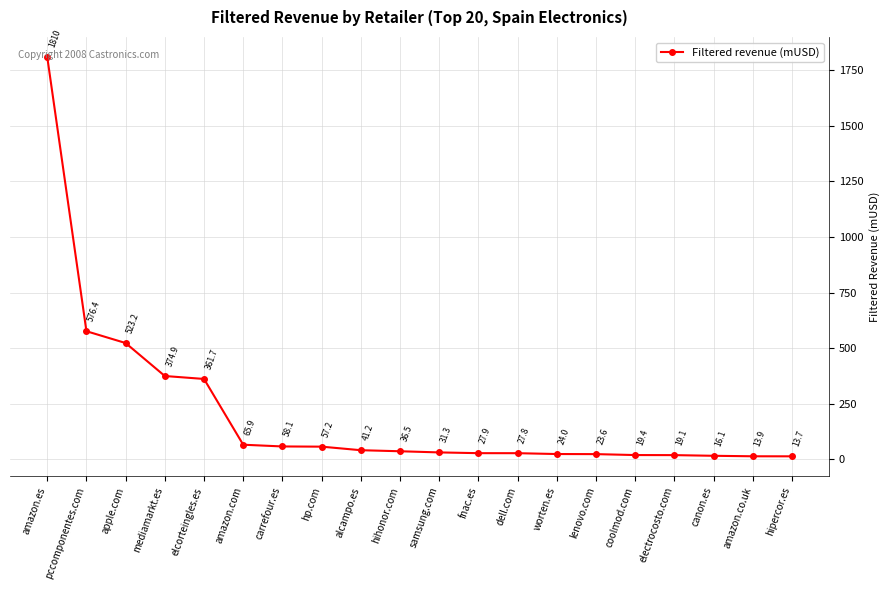

How many lines are shown in the chart?

1